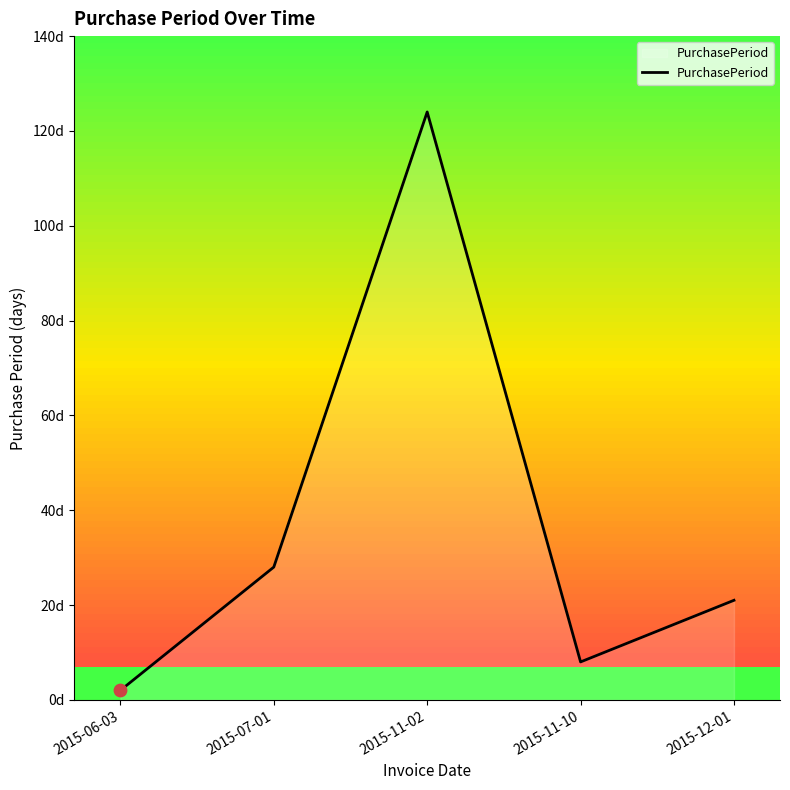

What is the change in value from 2015-06-03 to 2015-12-01?

+19